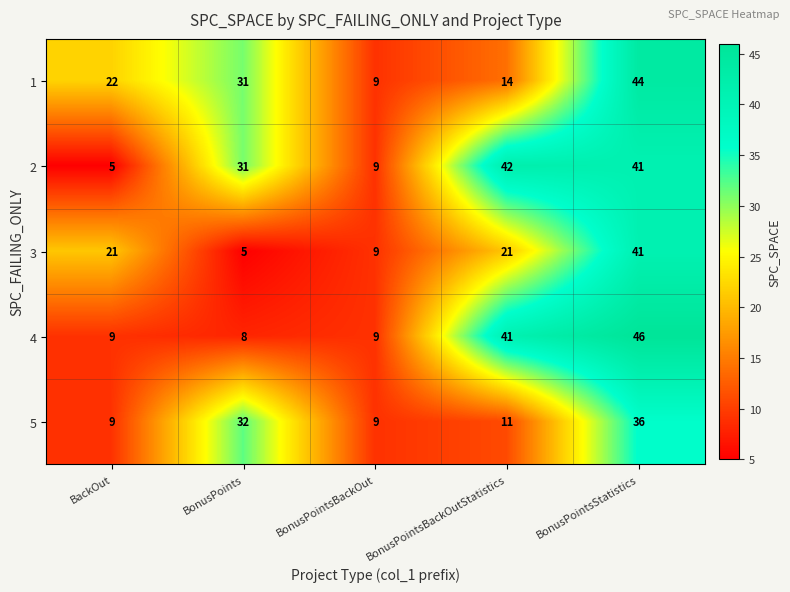

How many values in the 2 series are below 31?

2